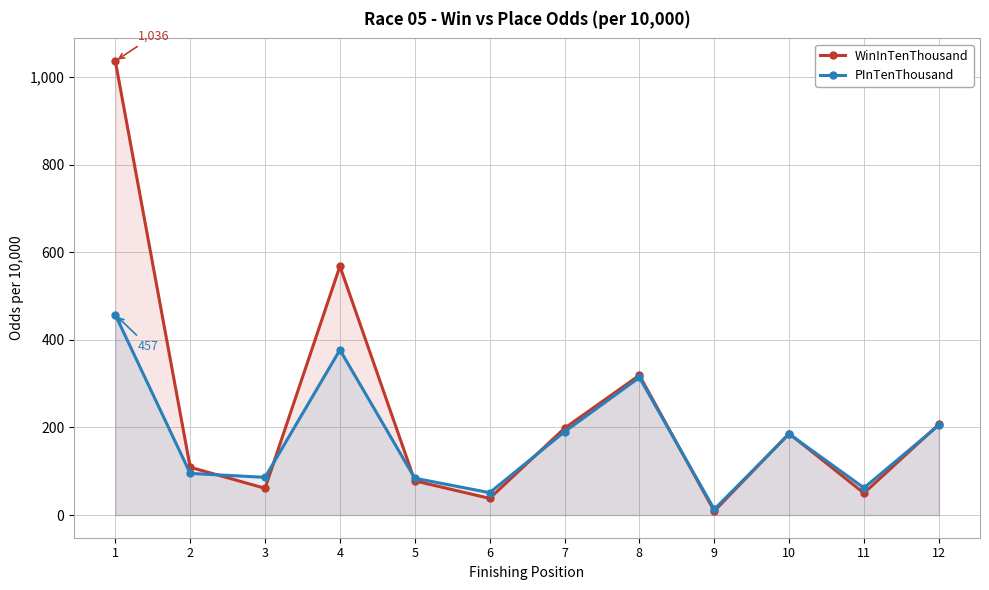

Is it true that PInTenThousand equals 86 at 3?

True